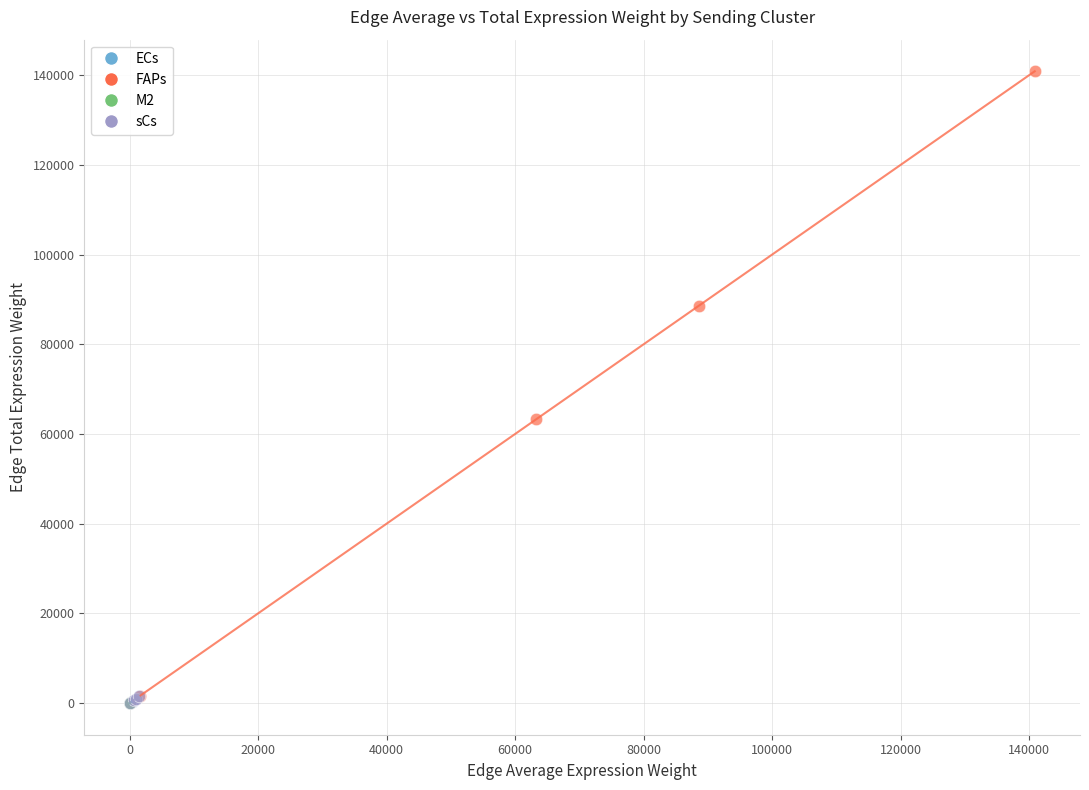

Which series contains the highest Y value?

FAPs